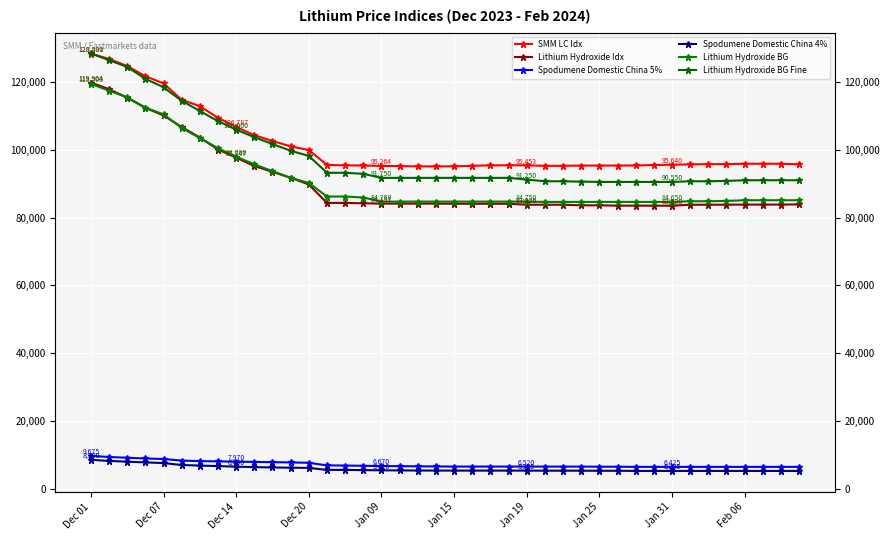

True or false: Spodumene Domestic China 4% has a value of 2727 at Dec 20.

False